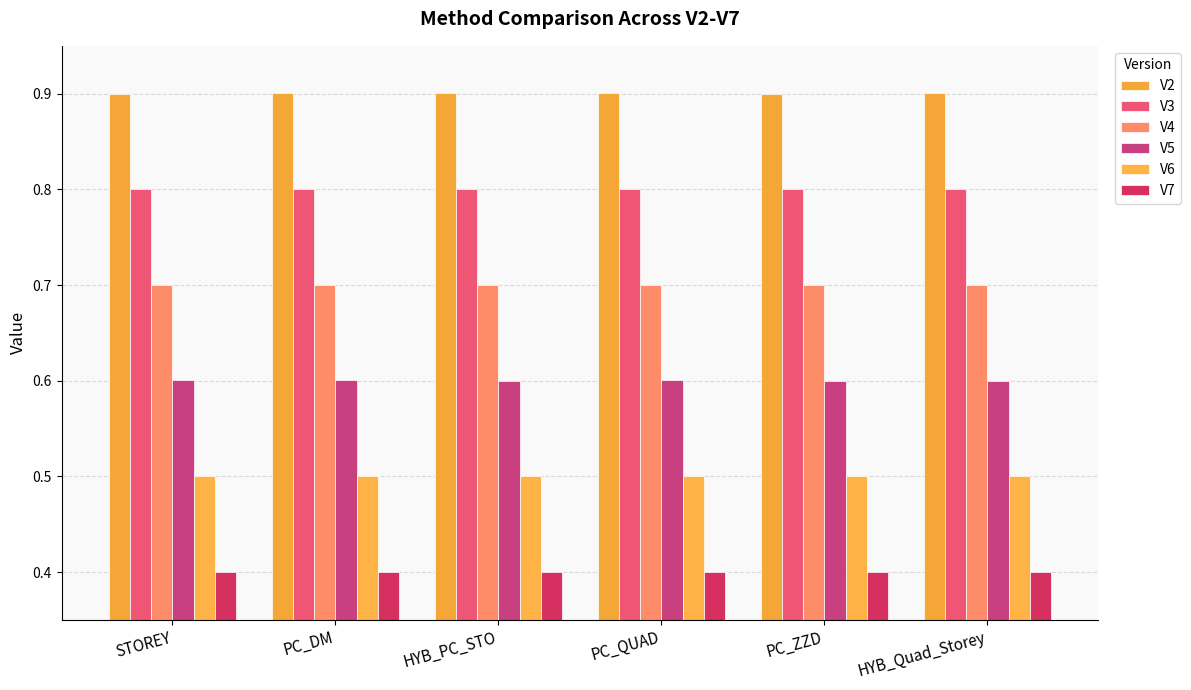

Reading right to left, extract all data points from this chart.

V2: HYB_Quad_Storey=0.9	PC_ZZD=0.9	PC_QUAD=0.9	HYB_PC_STO=0.9	PC_DM=0.9	STOREY=0.9
V3: HYB_Quad_Storey=0.8	PC_ZZD=0.8	PC_QUAD=0.8	HYB_PC_STO=0.8	PC_DM=0.8	STOREY=0.8
V4: HYB_Quad_Storey=0.7	PC_ZZD=0.7	PC_QUAD=0.7	HYB_PC_STO=0.7	PC_DM=0.7	STOREY=0.7
V5: HYB_Quad_Storey=0.6	PC_ZZD=0.6	PC_QUAD=0.6	HYB_PC_STO=0.6	PC_DM=0.6	STOREY=0.6
V6: HYB_Quad_Storey=0.5	PC_ZZD=0.5	PC_QUAD=0.5	HYB_PC_STO=0.5	PC_DM=0.5	STOREY=0.5
V7: HYB_Quad_Storey=0.4	PC_ZZD=0.4	PC_QUAD=0.4	HYB_PC_STO=0.4	PC_DM=0.4	STOREY=0.4